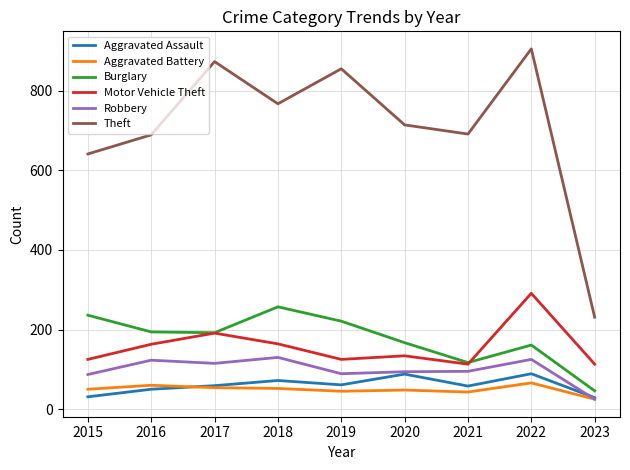

Where is Motor Vehicle Theft nearest to the value 202?

2017